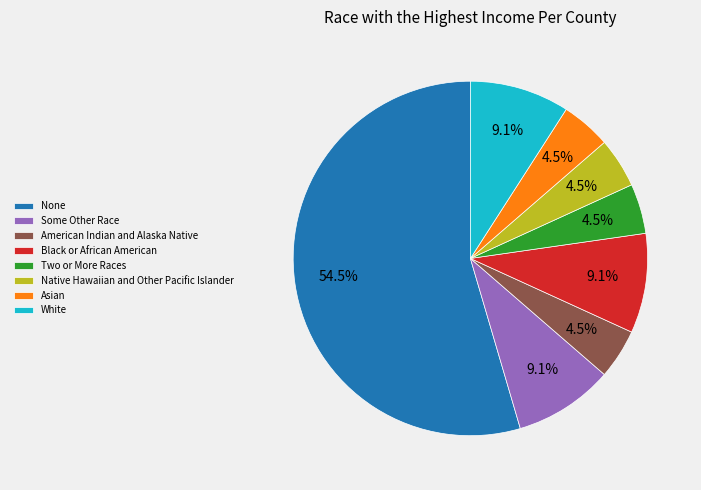

What is the majority slice?

None